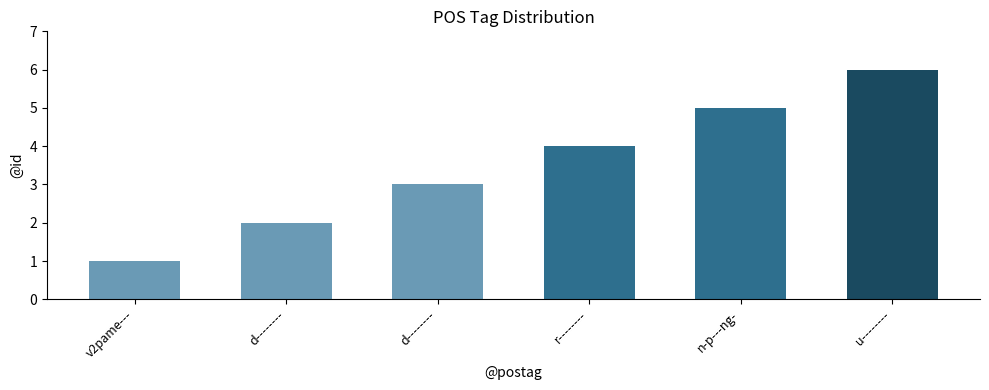

What is the minimum value shown in the chart?

1